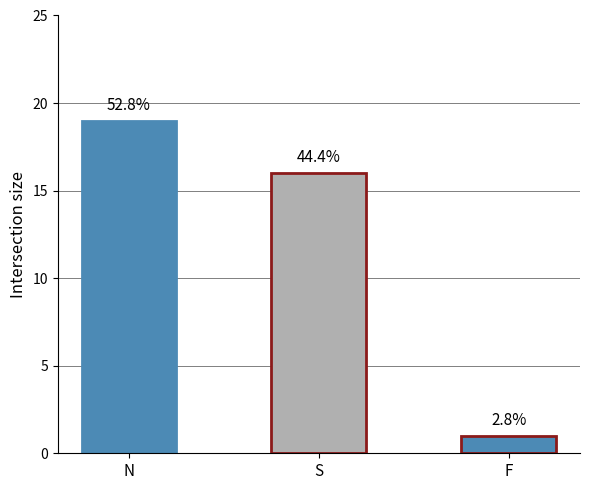

What is the difference between the second highest and minimum values?

15